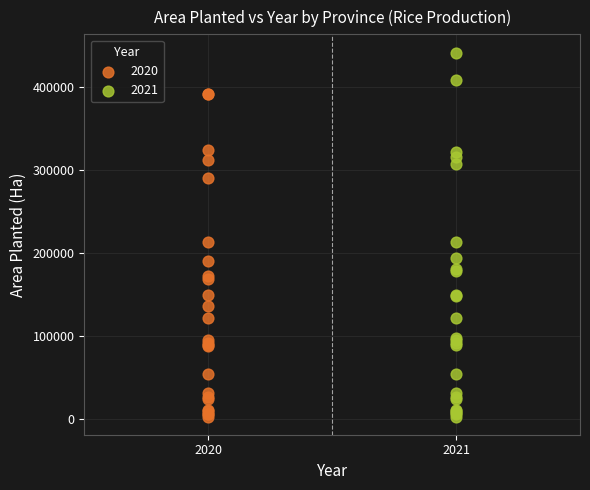

Which series reaches the maximum Y coordinate?

2021